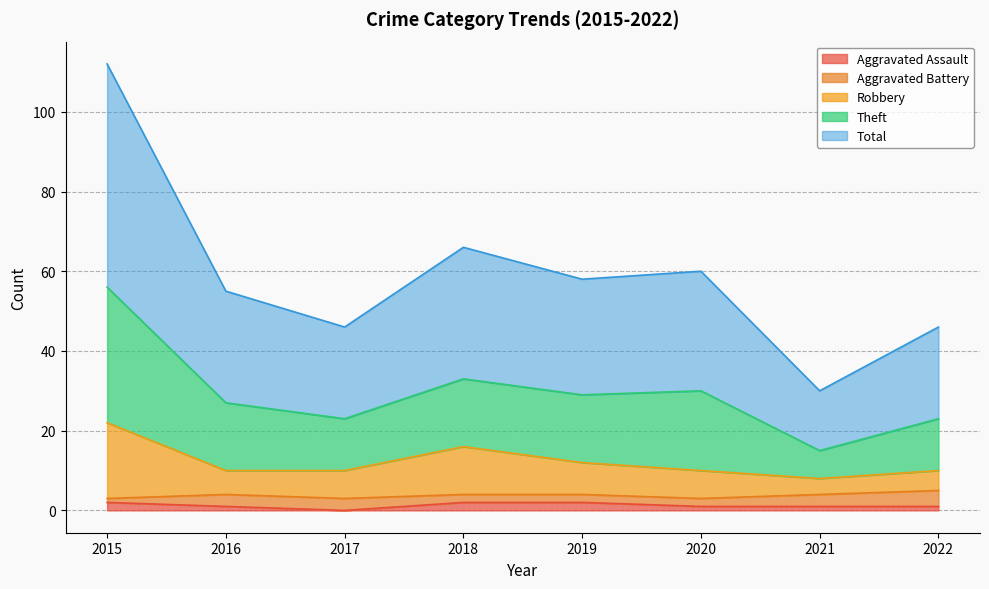

The Total series shows 23 at 2017. True or false?

True